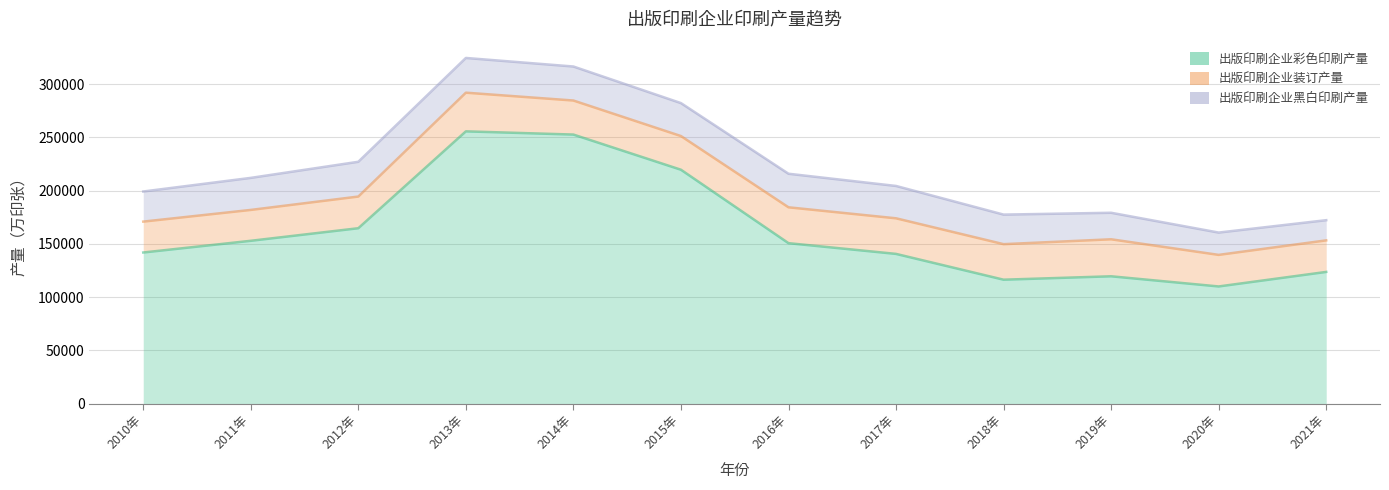

How many values in the 出版印刷企业彩色印刷产量 series are below 150688?

6